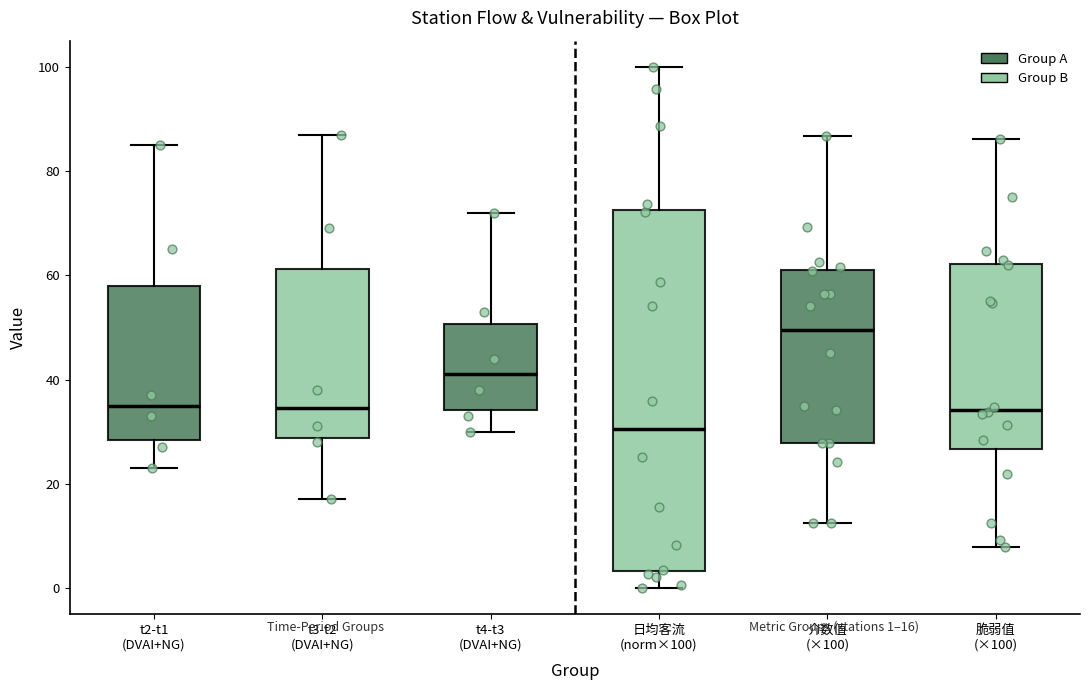

Which box's median line is the highest?

介数值 (×100)